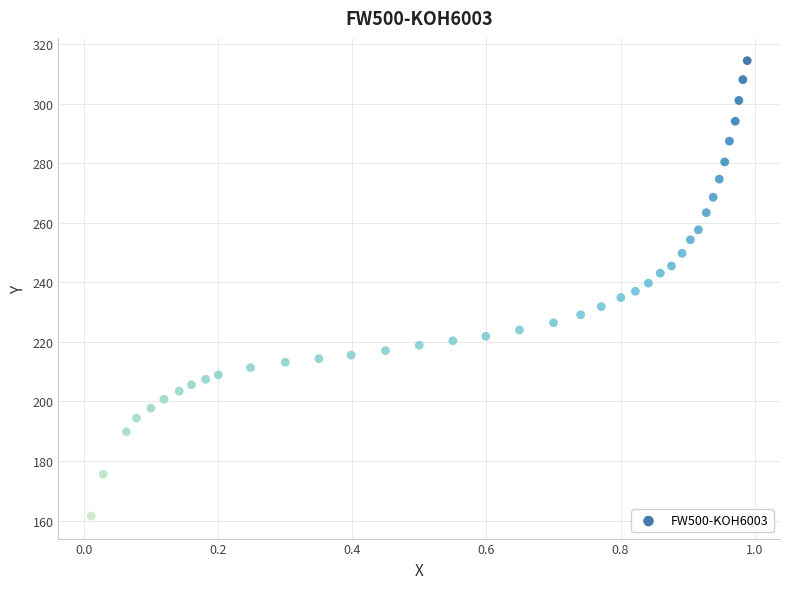

What is the range of X values (max minus min)?

1.0